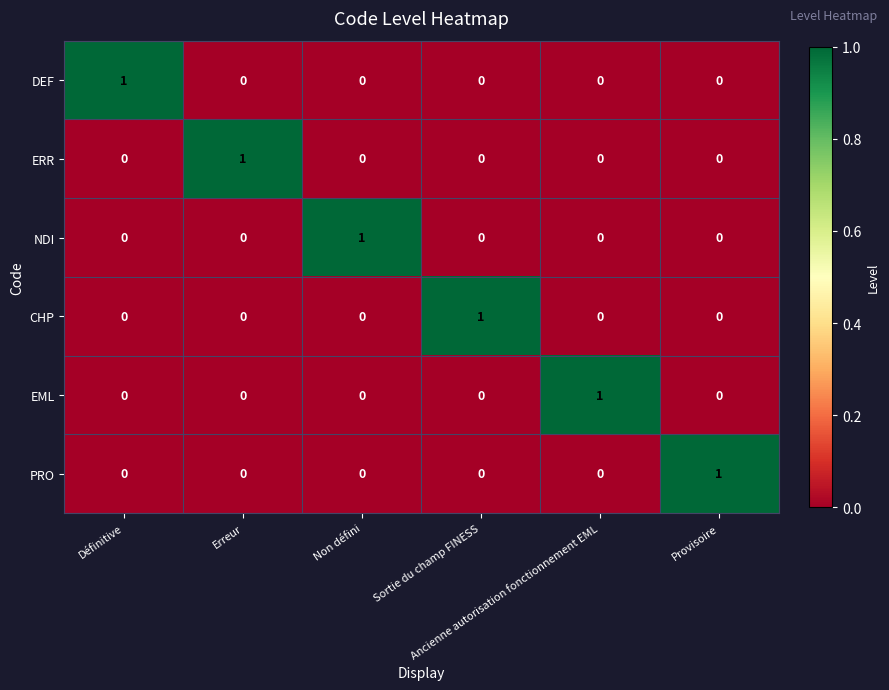

Count the EML values in the range 0 to 1.

6